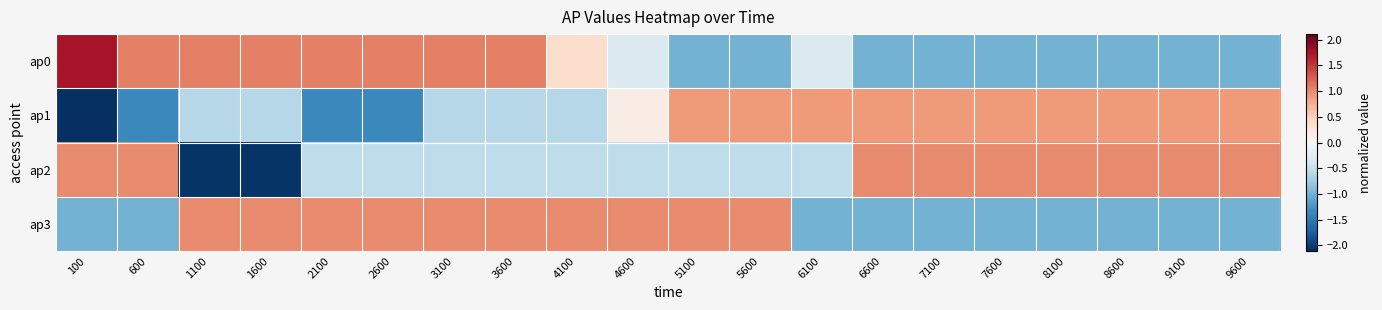

Reading left to right, transcribe all the data shown in this chart.

ap0: 100=1.7	600=1.1	1100=1.1	1600=1.1	2100=1.1	2600=1.1	3100=1.1	3600=1.1	4100=0.4	4600=-0.3	5100=-1.0	5600=-1.0	6100=-0.3	6600=-1.0	7100=-1.0	7600=-1.0	8100=-1.0	8600=-1.0	9100=-1.0	9600=-1.0
ap1: 100=-2.1	600=-1.4	1100=-0.6	1600=-0.6	2100=-1.4	2600=-1.4	3100=-0.6	3600=-0.6	4100=-0.6	4600=0.2	5100=0.9	5600=0.9	6100=0.9	6600=0.9	7100=0.9	7600=0.9	8100=0.9	8600=0.9	9100=0.9	9600=0.9
ap2: 100=1.0	600=1.0	1100=-2.1	1600=-2.1	2100=-0.5	2600=-0.5	3100=-0.5	3600=-0.5	4100=-0.5	4600=-0.5	5100=-0.5	5600=-0.5	6100=-0.5	6600=1.0	7100=1.0	7600=1.0	8100=1.0	8600=1.0	9100=1.0	9600=1.0
ap3: 100=-1.0	600=-1.0	1100=1.0	1600=1.0	2100=1.0	2600=1.0	3100=1.0	3600=1.0	4100=1.0	4600=1.0	5100=1.0	5600=1.0	6100=-1.0	6600=-1.0	7100=-1.0	7600=-1.0	8100=-1.0	8600=-1.0	9100=-1.0	9600=-1.0